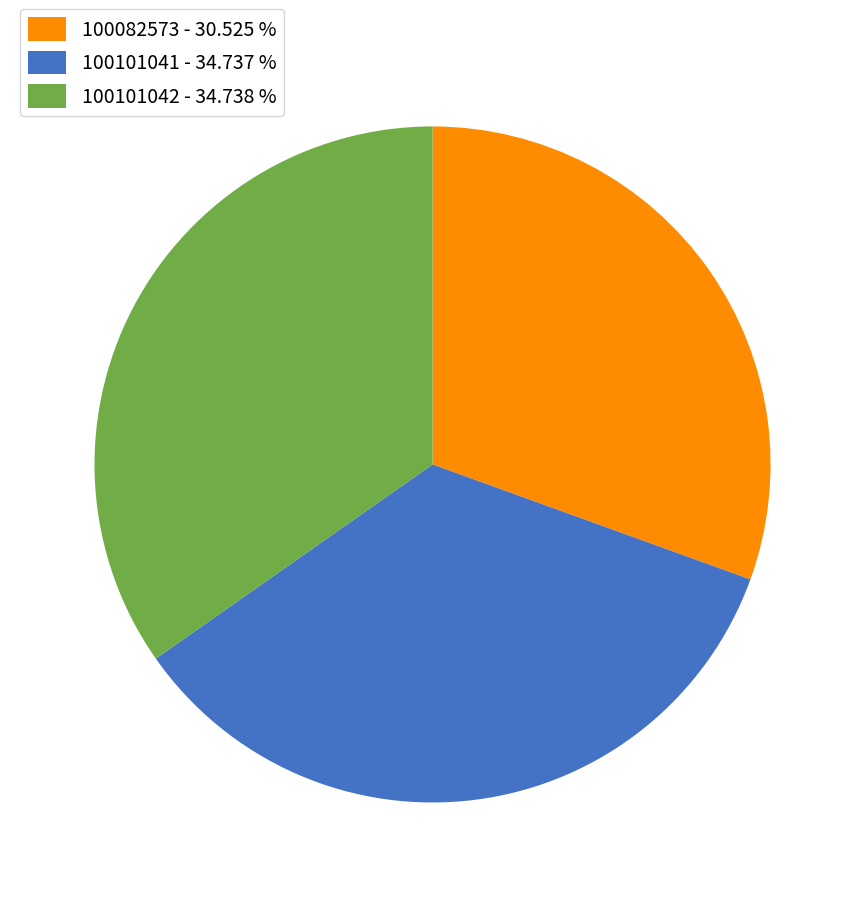

Does 100082573 - 30.525 % represent more than half of the total?

No